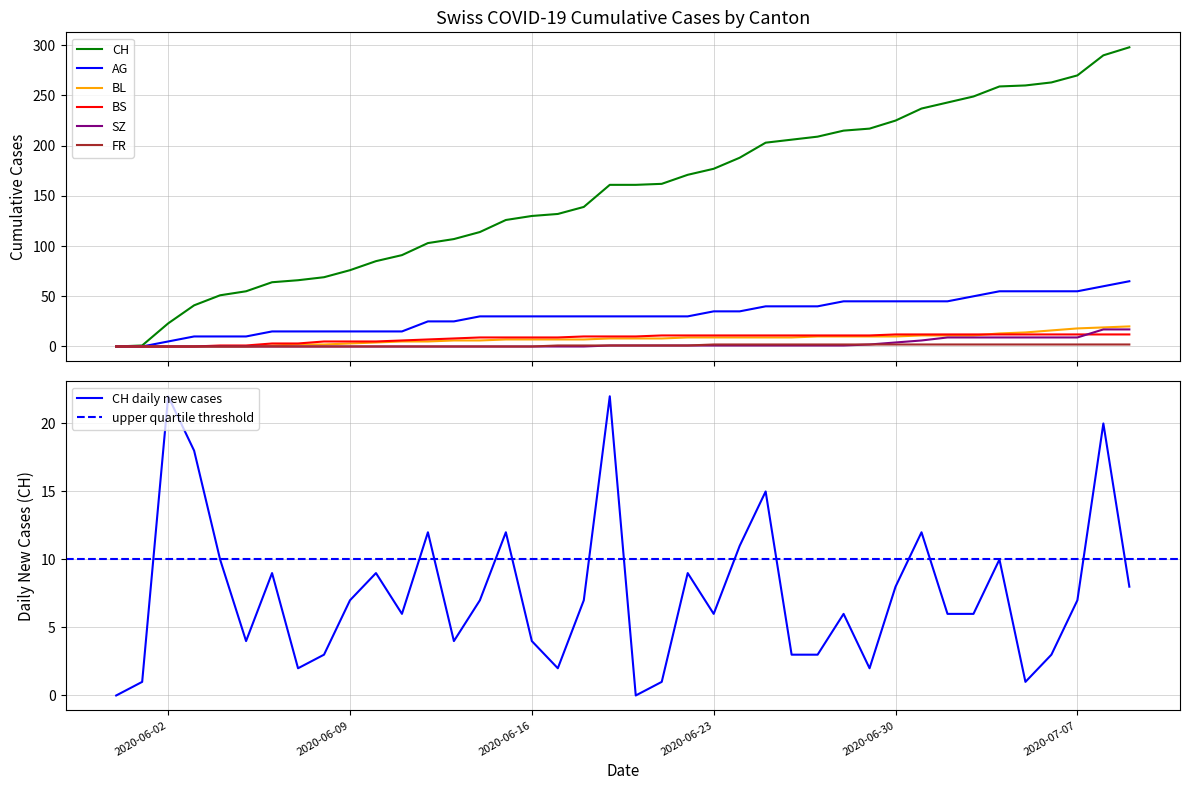

Reading left to right, extract all data points from this chart.

CH: 0	1	23	41	51	55	64	66	69	76	85	91	103	107	114	126	130	132	139	161	161	162	171	177	188	203	206	209	215	217	225	237	243	249	259	260	263	270	290	298
AG: 0	0	5	10	10	10	15	15	15	15	15	15	25	25	30	30	30	30	30	30	30	30	30	35	35	40	40	40	45	45	45	45	45	50	55	55	55	55	60	65
BL: 0	0	0	0	0	0	1	2	2	3	4	5	5	6	6	7	7	7	7	8	8	8	9	9	9	9	9	10	10	10	10	11	11	11	13	14	16	18	19	20
BS: 0	0	0	0	1	1	3	3	5	5	5	6	7	8	9	9	9	9	10	10	10	11	11	11	11	11	11	11	11	11	12	12	12	12	12	12	12	12	12	12
SZ: 0	0	0	0	0	0	0	0	0	0	0	0	0	0	0	0	0	0	0	1	1	1	1	1	1	1	1	1	1	2	4	6	9	9	9	9	9	9	17	17
FR: 0	0	0	0	0	0	0	0	0	0	0	0	0	0	0	0	0	1	1	1	1	1	1	2	2	2	2	2	2	2	2	2	2	2	2	2	2	2	2	2